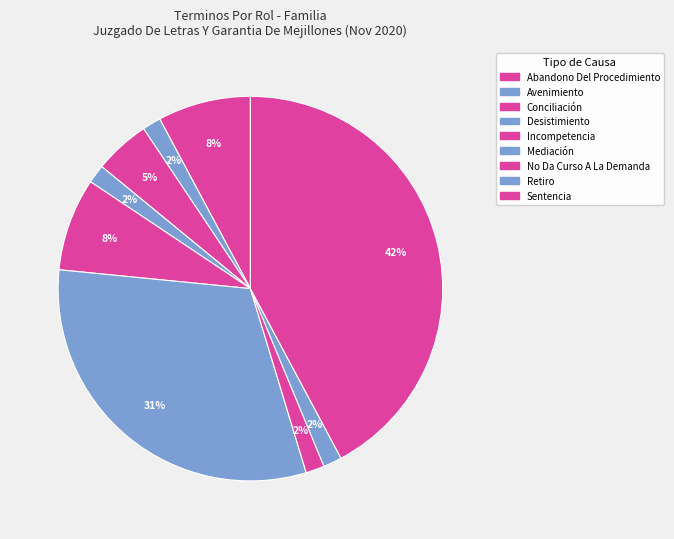

Count the number of slices in the pie.

9